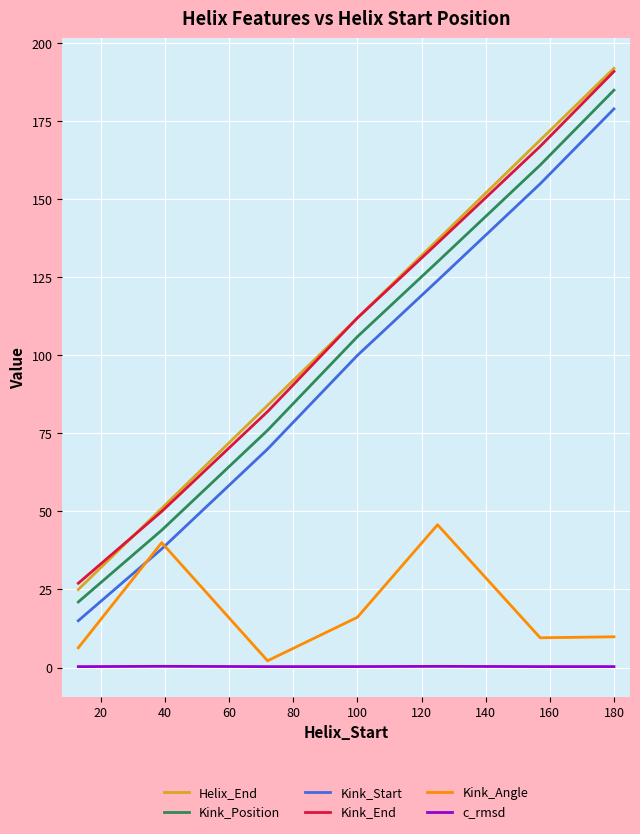

True or false: Kink_Start and Helix_End cross at least once.

False